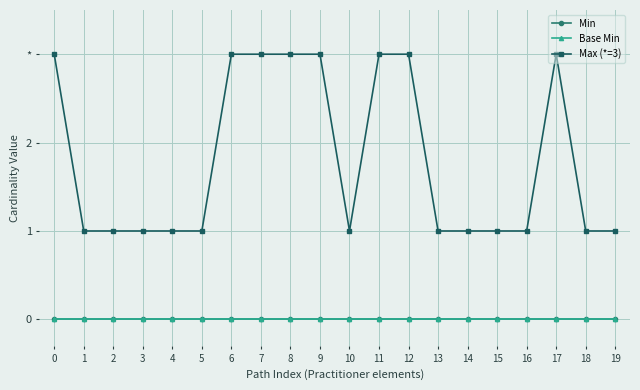

Count the Max (*=3) values in the range 1 to 3.

20